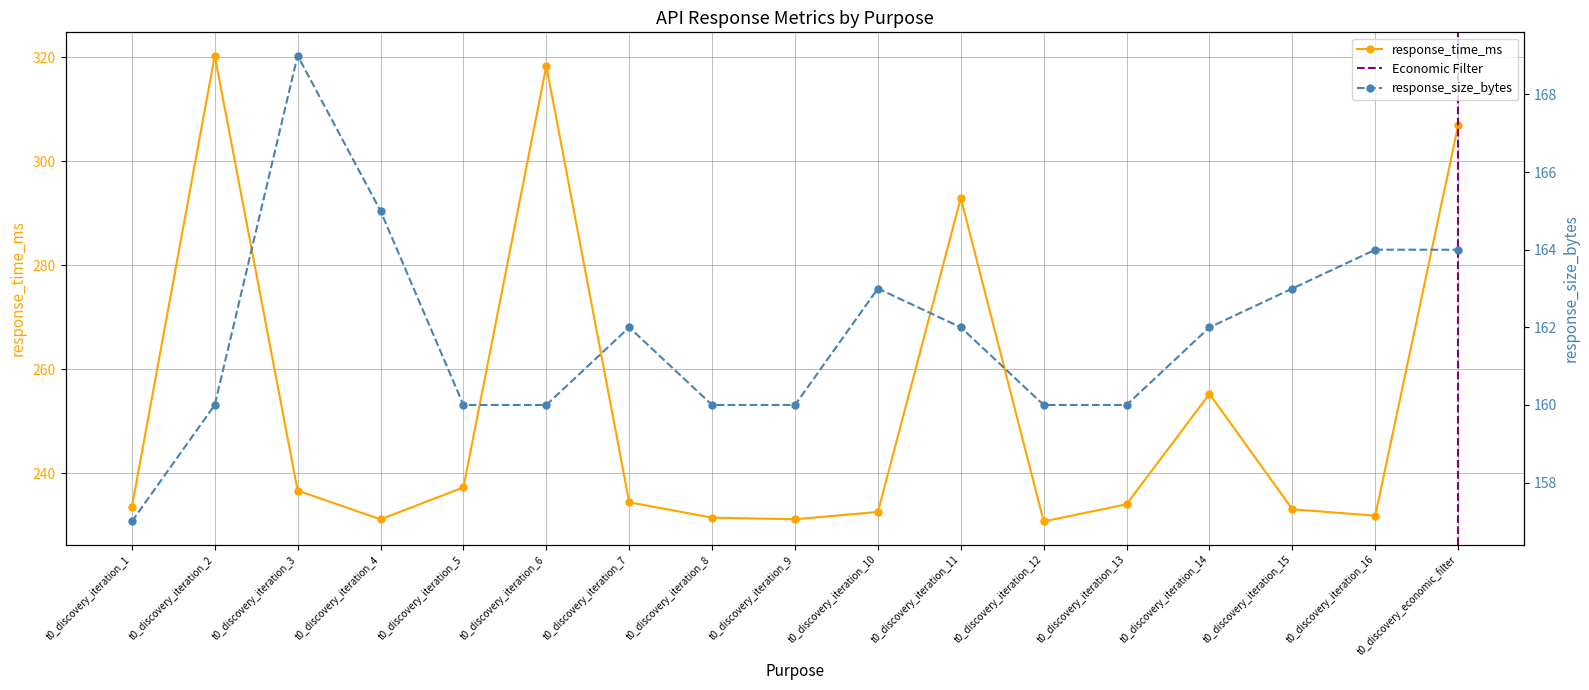

Where is the first local maximum for response_time_ms?

t0_discovery_iteration_2